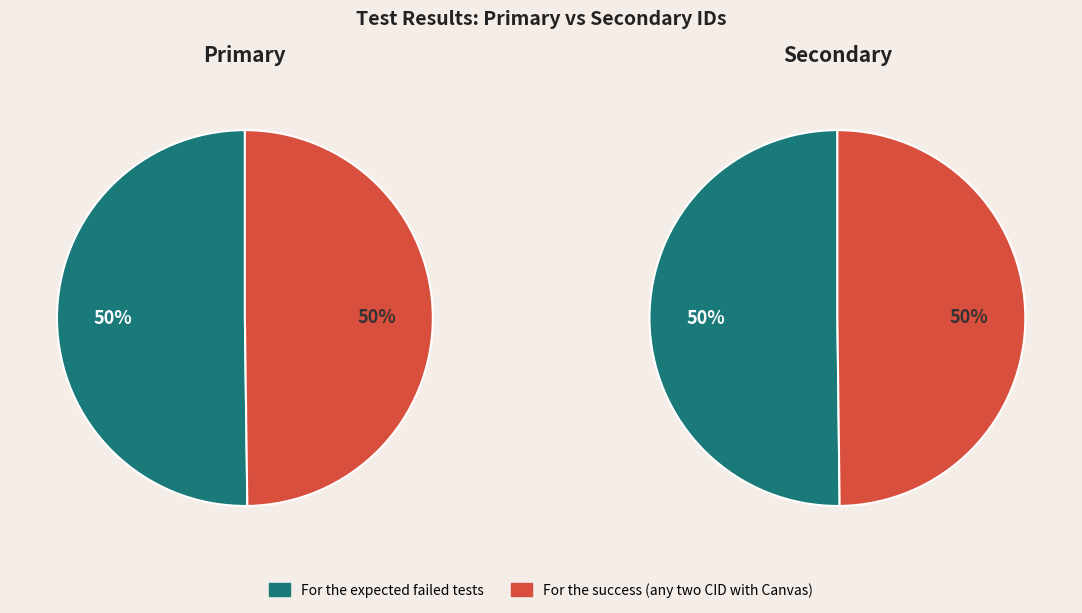

Do For the expected failed tests and For the success (any two CID with Canvas) together represent more than half of the pie?

Yes